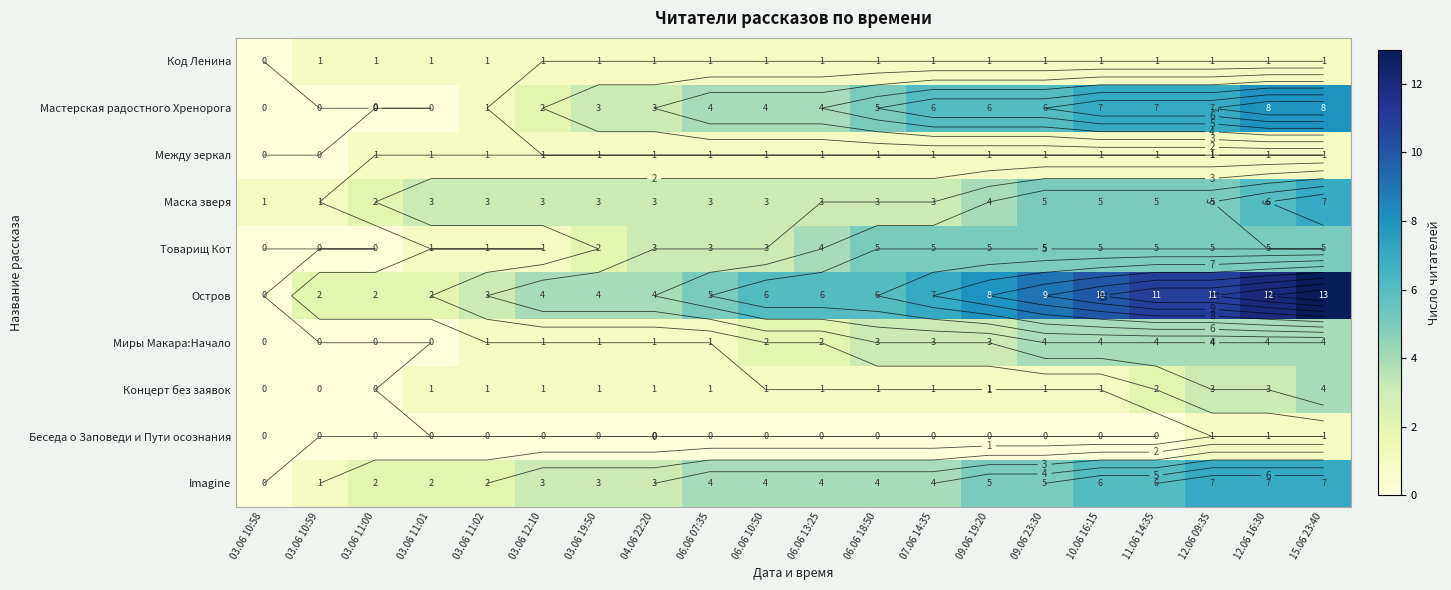

At which label does Миры Макара:Начало reach its minimum?

03.06 10:58